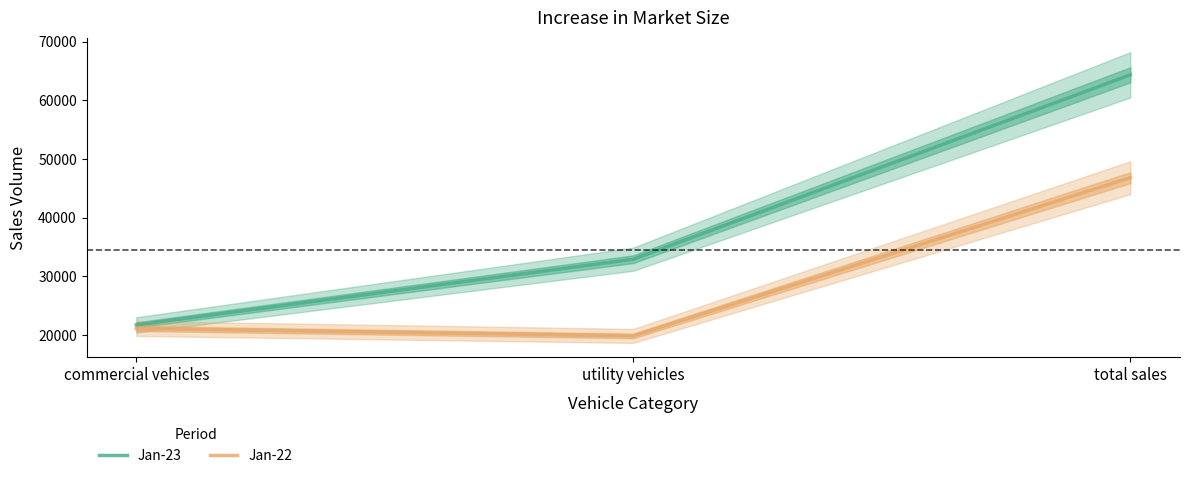

At how many categories does at least one series exceed 50180?

1